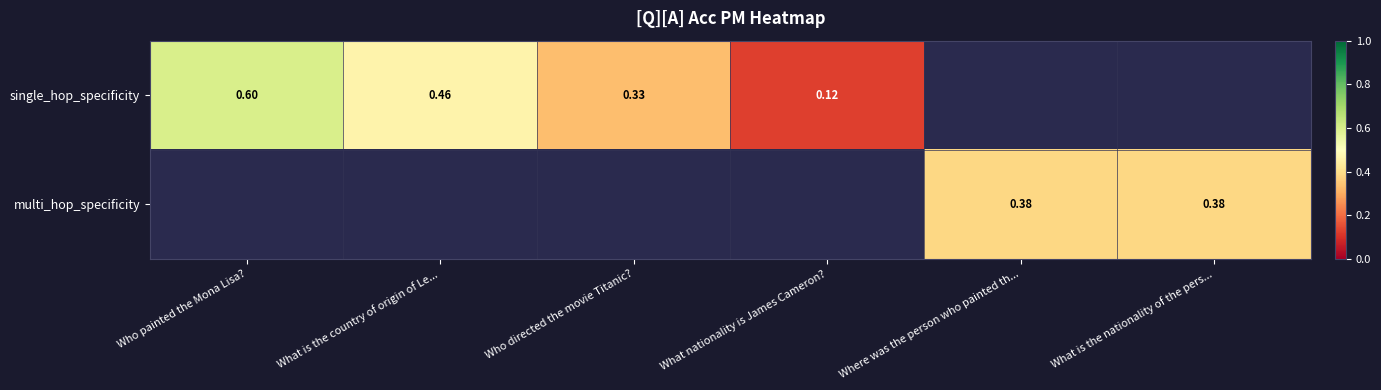

Is the value of single_hop_specificity at Who directed the movie Titanic? greater than the value of multi_hop_specificity at Where was the person who painted th...?

No